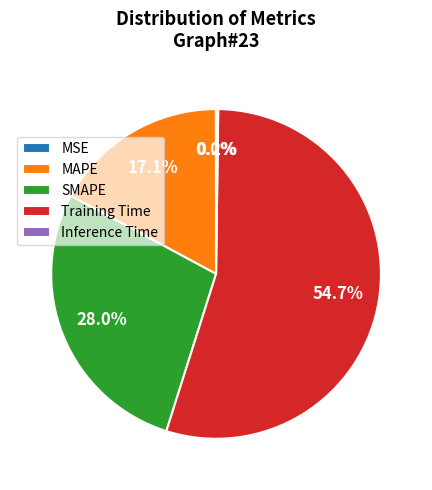

Which category accounts for the majority?

Training Time